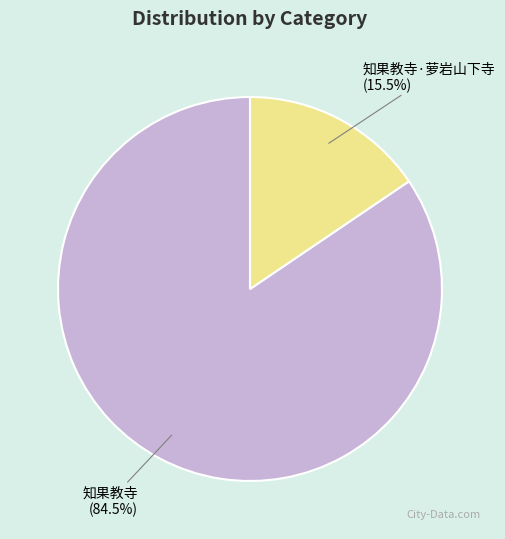

What is the majority slice?

知果教寺